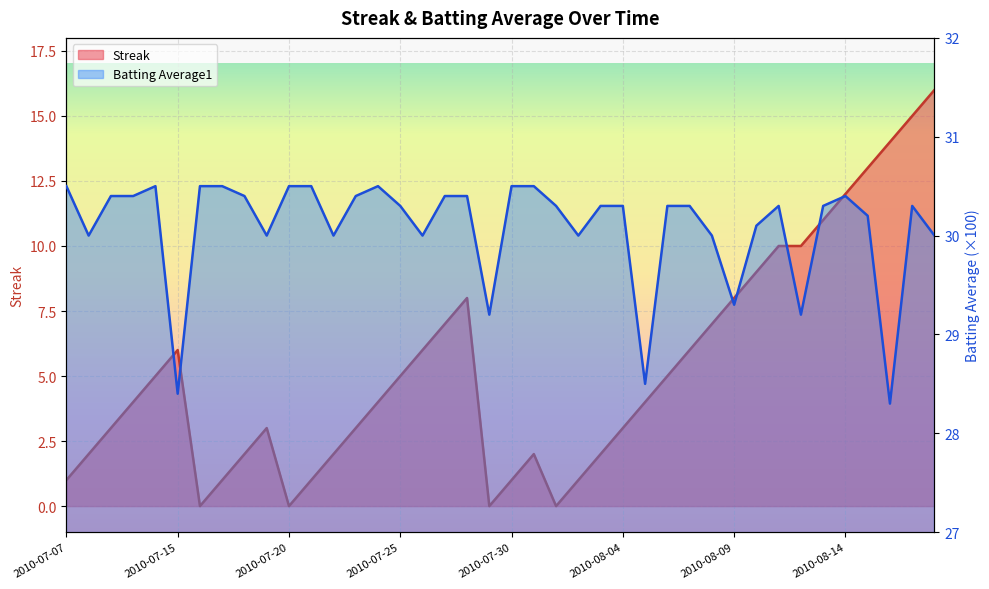

What position from the left is 2010-07-18?

9